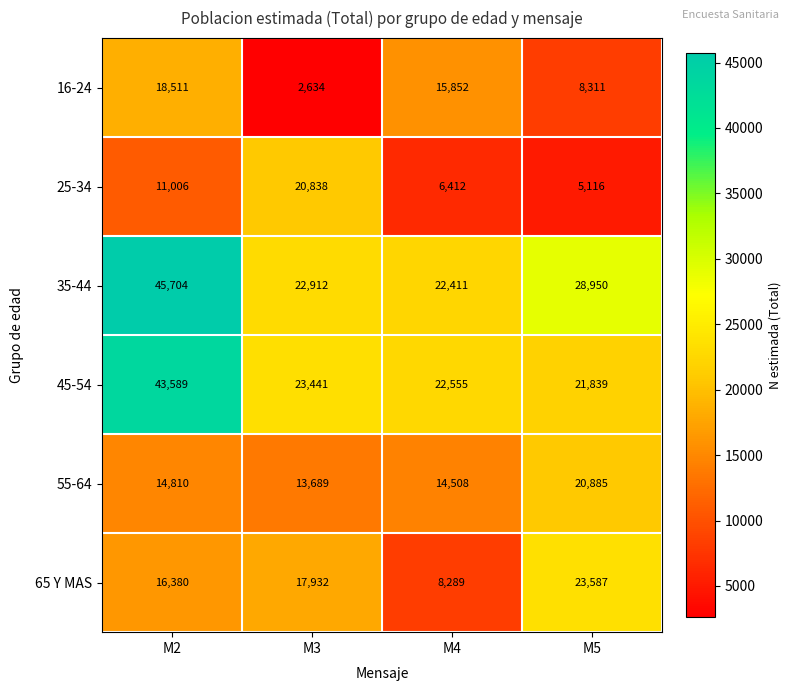

Reading left to right, list all the values displayed in this chart.

16-24: 18511	2634	15852	8311
25-34: 11006	20838	6412	5116
35-44: 45704	22912	22411	28950
45-54: 43589	23441	22555	21839
55-64: 14810	13689	14508	20885
65 Y MAS: 16380	17932	8289	23587